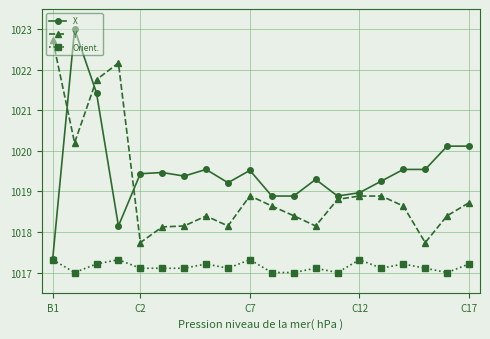

What is the value of the Orient. point at the 13th from the left?

1017.1